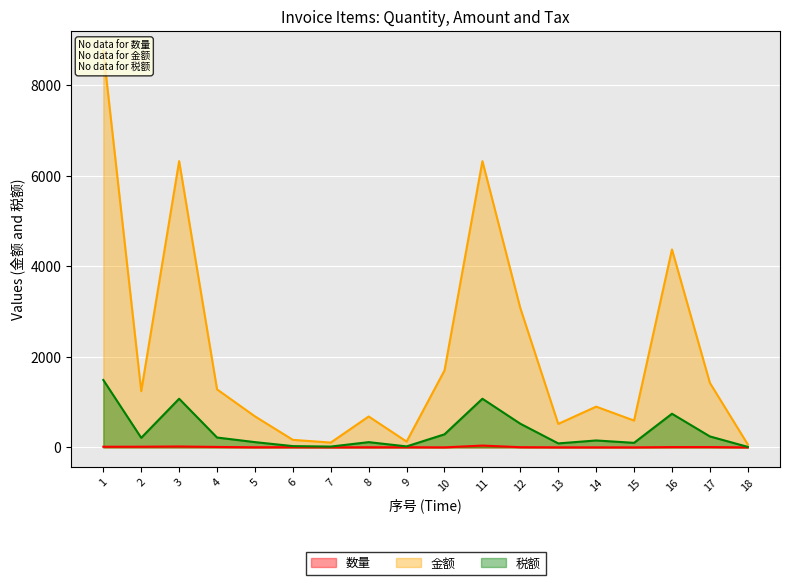

Reading right to left, what are all the values shown in this chart?

数量: 18=0.1	17=7.3	16=7.0	15=0.3	14=0.8	13=0.8	12=4.5	11=40.0	10=0.5	9=3.5	8=2.4	7=1.6	6=5.0	5=2.7	4=10.0	3=20.0	2=15.0	1=14.4
金额: 18=65.6	17=1426.0	16=4373.5	15=592.2	14=900.5	13=519.2	12=3076.9	11=6324.8	10=1700.4	9=128.6	8=683.1	7=106.7	6=166.7	5=685.4	4=1282.0	3=6324.8	2=1243.6	1=8763.1
税额: 18=11.2	17=242.4	16=743.5	15=100.7	14=153.1	13=88.3	12=523.1	11=1075.2	10=289.1	9=21.9	8=116.1	7=18.1	6=28.3	5=116.5	4=217.9	3=1075.2	2=211.4	1=1489.7